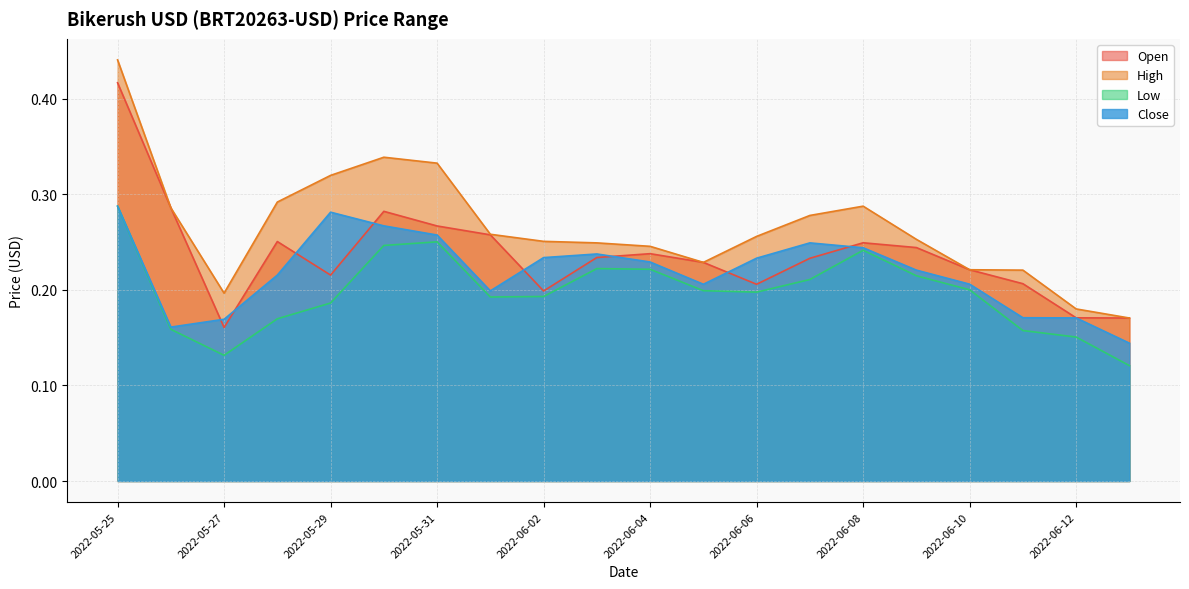

Is it true that High equals 0.0 at 2022-06-12?

False